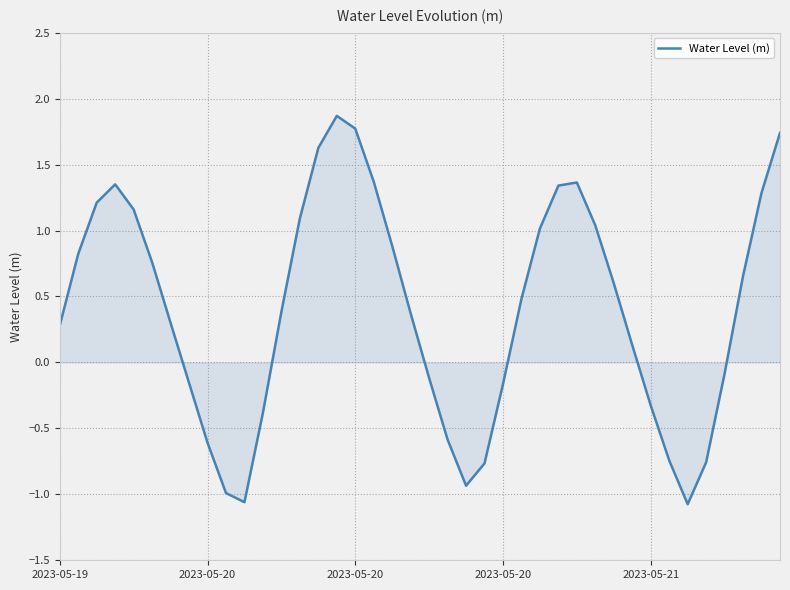

What is the difference between the maximum and minimum values?

2.9